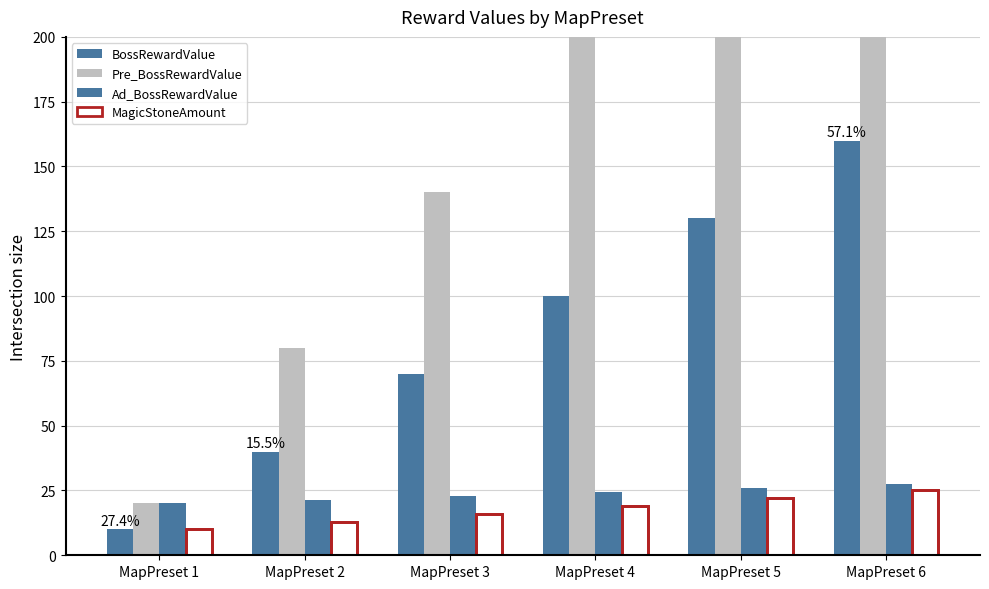

What is the lowest value of the BossRewardValue series?

10.0